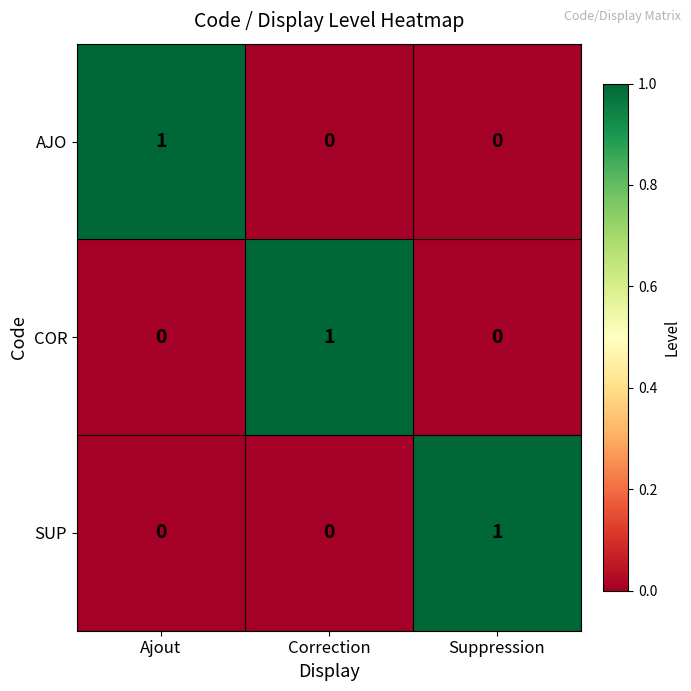

True or false: COR has a value of 1 at Correction.

True